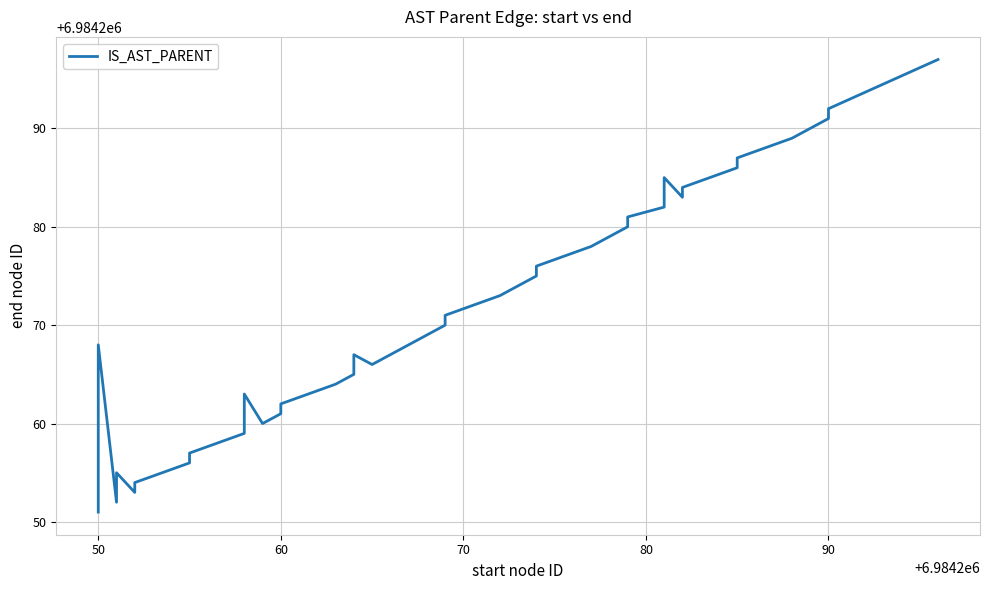

Does the chart have visible grid lines?

Yes